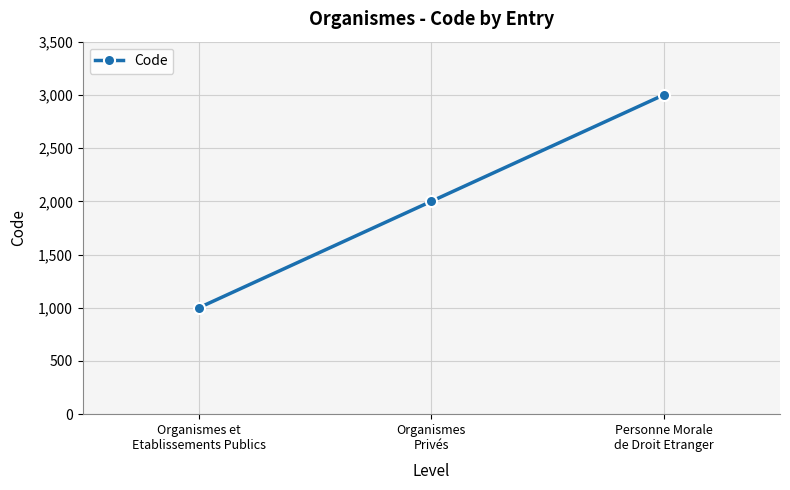

What is the value of the 3rd point from the left?

3000